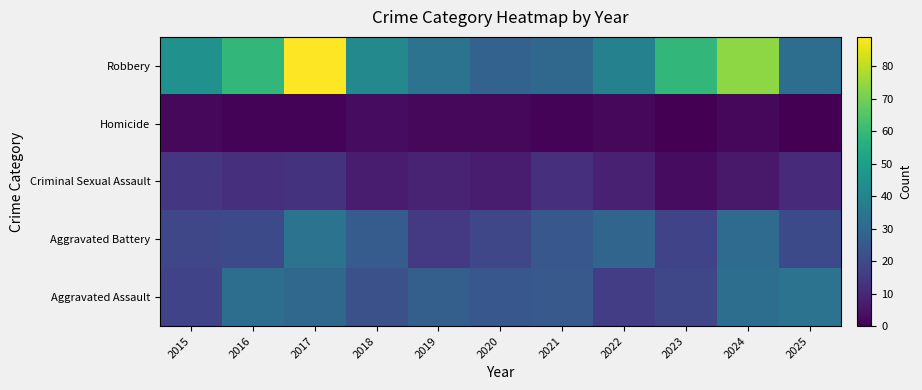

Reading left to right, list all the values displayed in this chart.

Aggravated Assault: 2015=18	2016=32	2017=30	2018=22	2019=27	2020=24	2021=25	2022=16	2023=19	2024=32	2025=34
Aggravated Battery: 2015=19	2016=20	2017=34	2018=26	2019=15	2020=19	2021=24	2022=29	2023=18	2024=31	2025=20
Criminal Sexual Assault: 2015=14	2016=12	2017=13	2018=7	2019=9	2020=7	2021=12	2022=8	2023=3	2024=6	2025=11
Homicide: 2015=2	2016=1	2017=1	2018=3	2019=2	2020=2	2021=1	2022=2	2023=0	2024=2	2025=0
Robbery: 2015=45	2016=59	2017=89	2018=42	2019=34	2020=28	2021=30	2022=39	2023=59	2024=74	2025=32